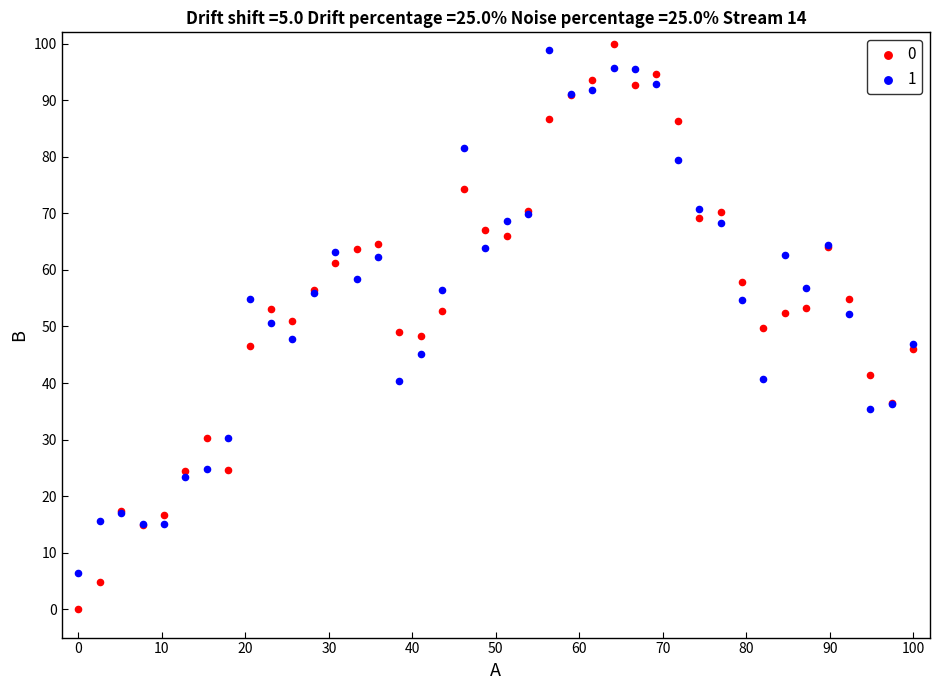

What is the X range (max minus min) for the scatter plot?

100.0